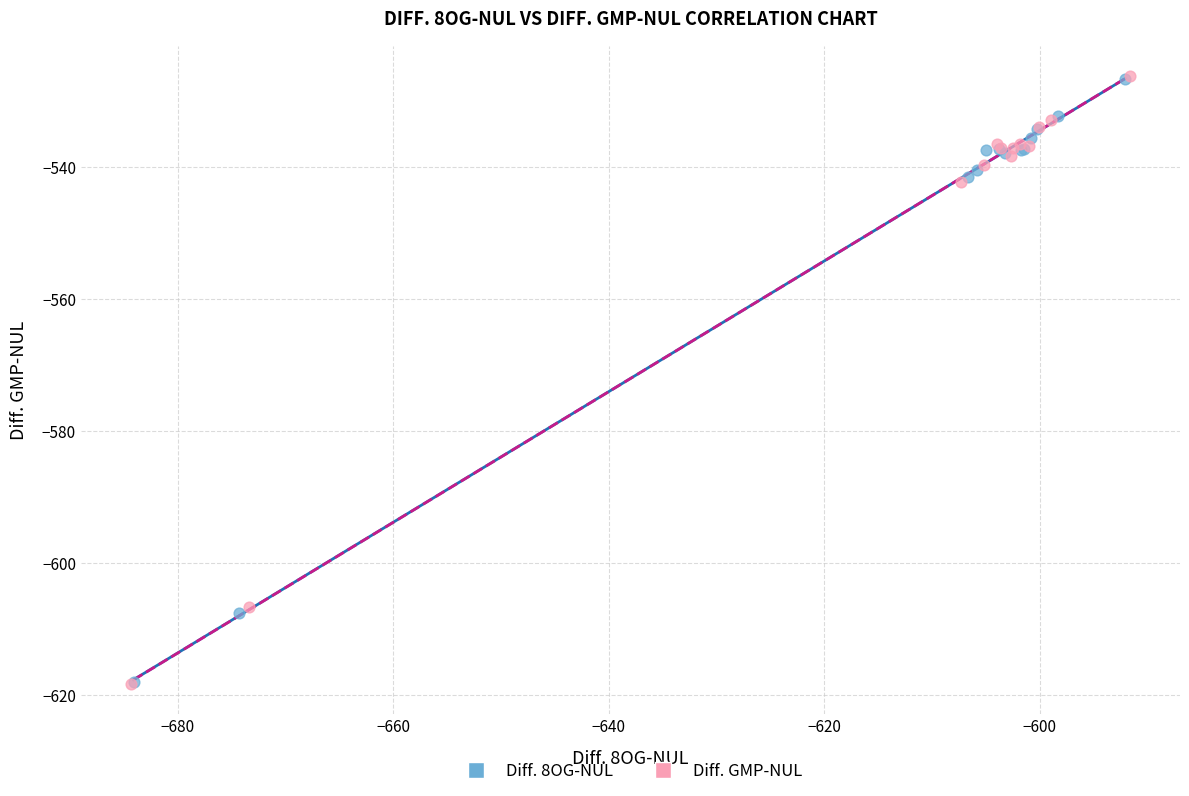

Which series has the largest Y range (max minus min)?

Diff. GMP-NUL